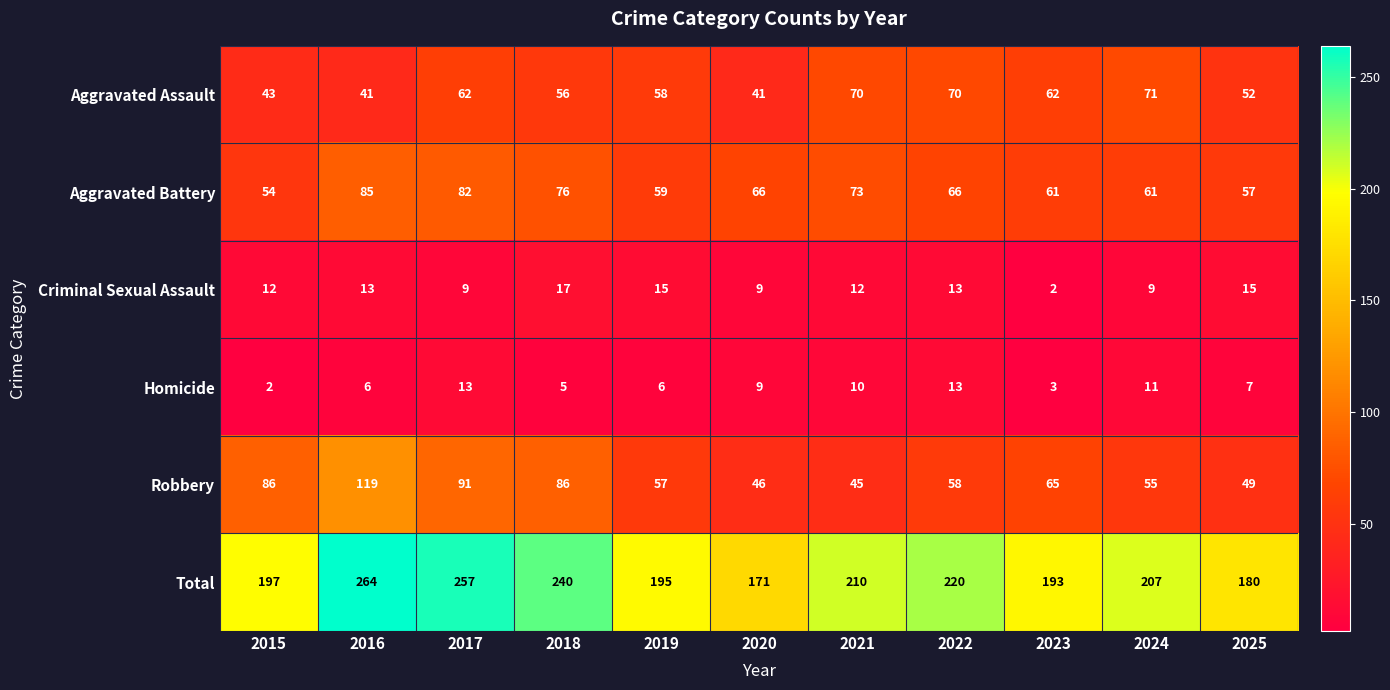

Where does the Robbery series first go above 58?

2015